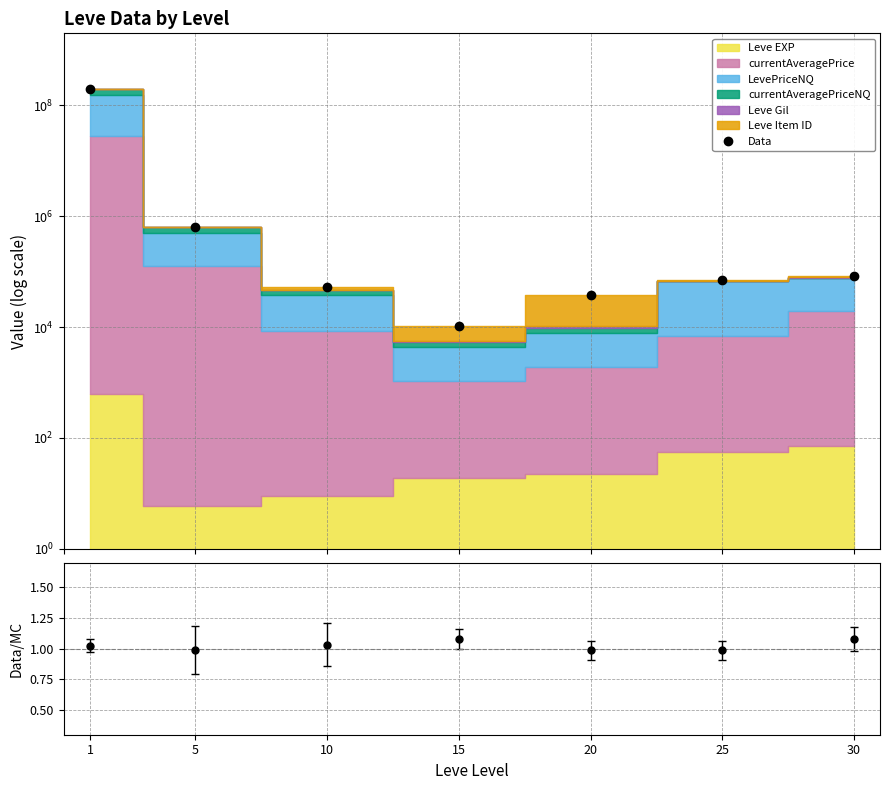

How many points are lower than both their immediate neighbors (excluding endpoints)?

1